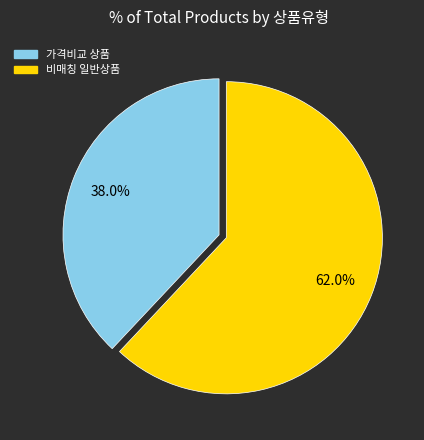

Does 비매칭 일반상품 represent more than half of the total?

Yes